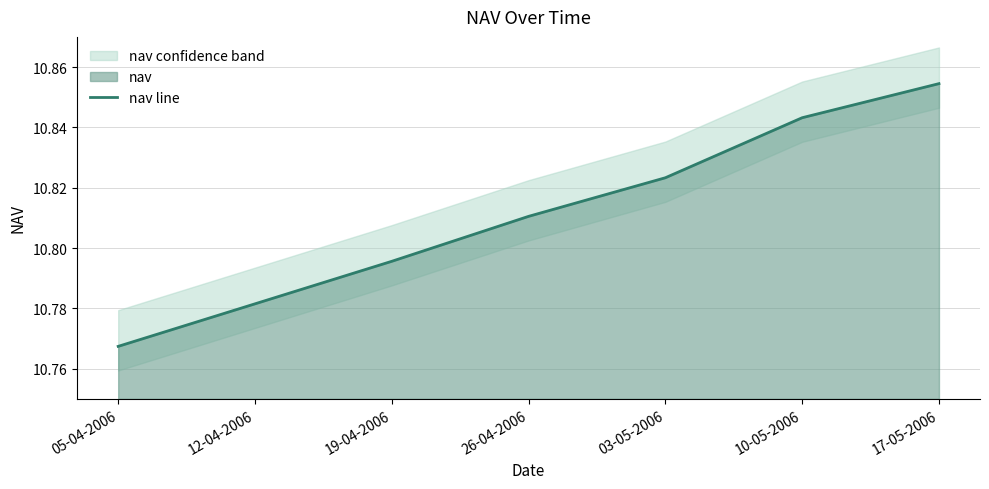

What is the label of the 2nd point from the left?

12-04-2006